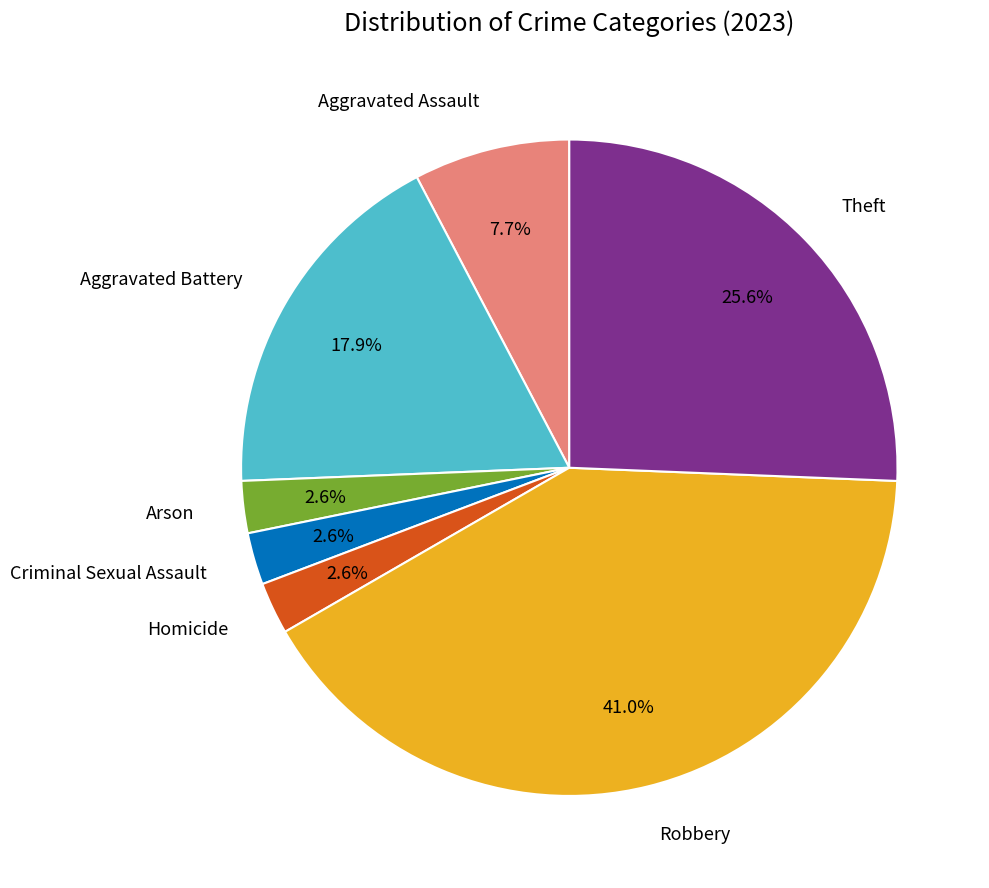

Is there a majority slice in this chart?

No